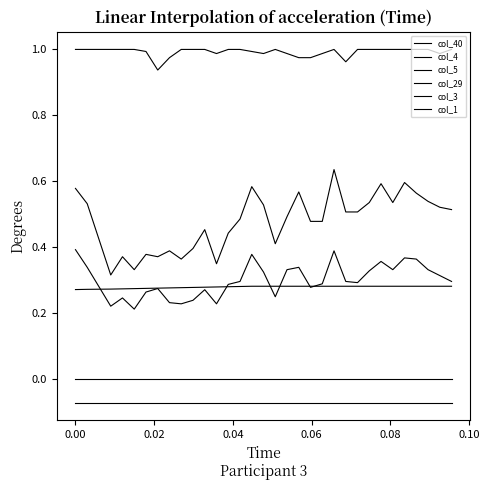

Which series ends up on top after the final intersection of col_4 and col_29?

col_4